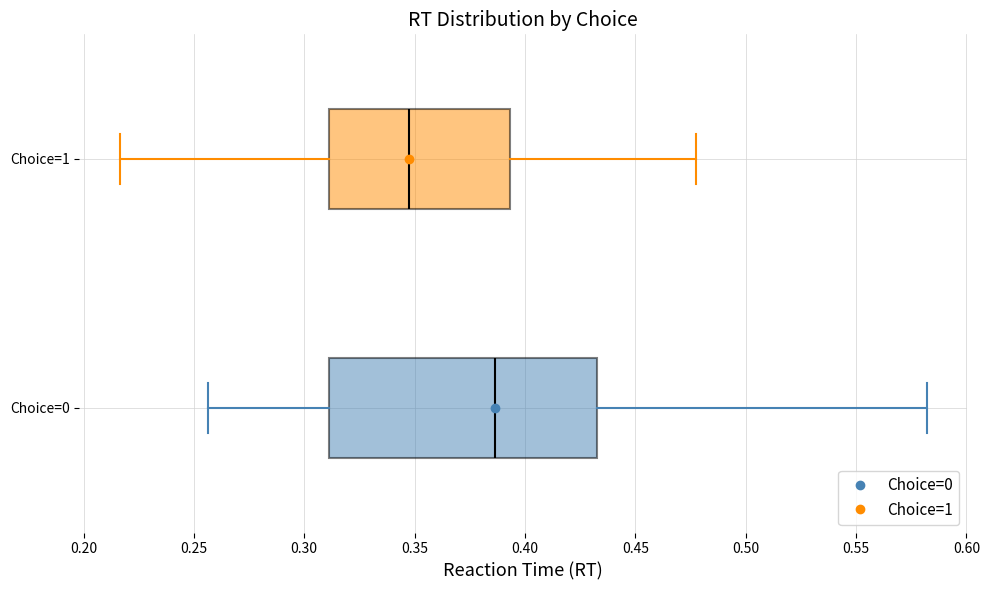

Which box has the furthest to the right median line?

Choice=0